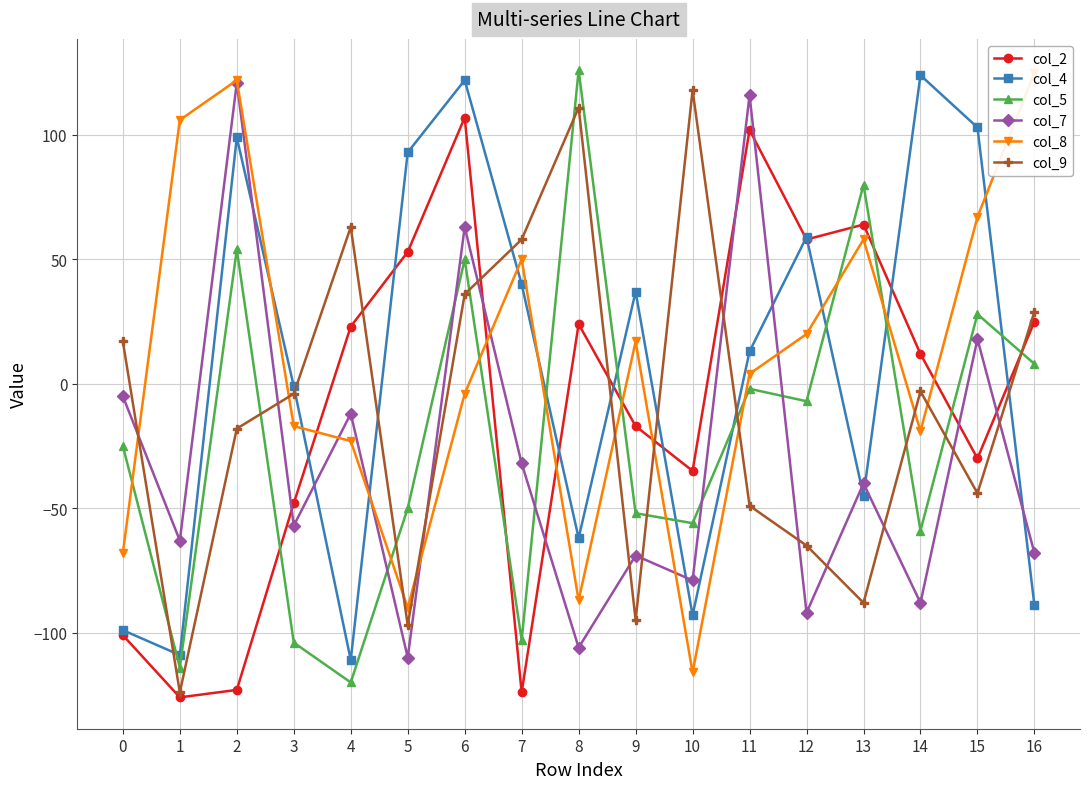

How many lines are shown in the chart?

6